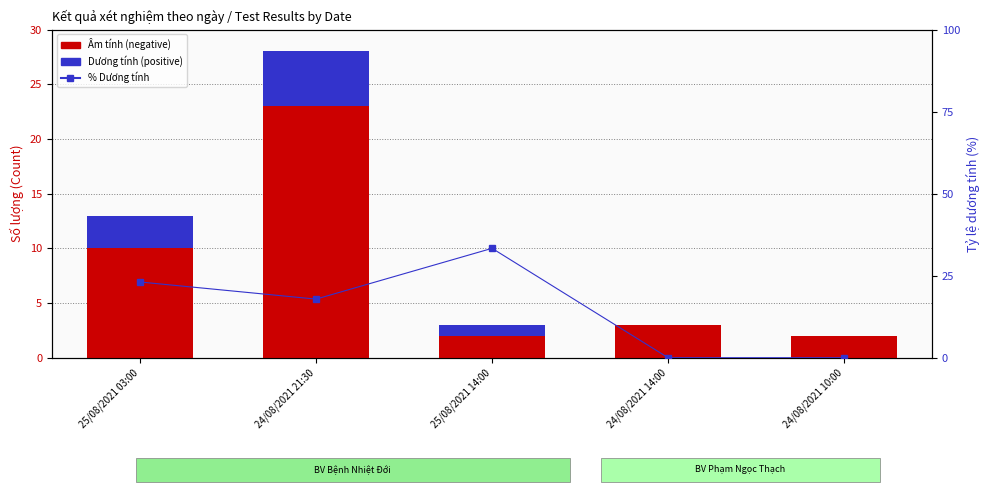

Which label corresponds to the smallest value in the chart?

24/08/2021 14:00